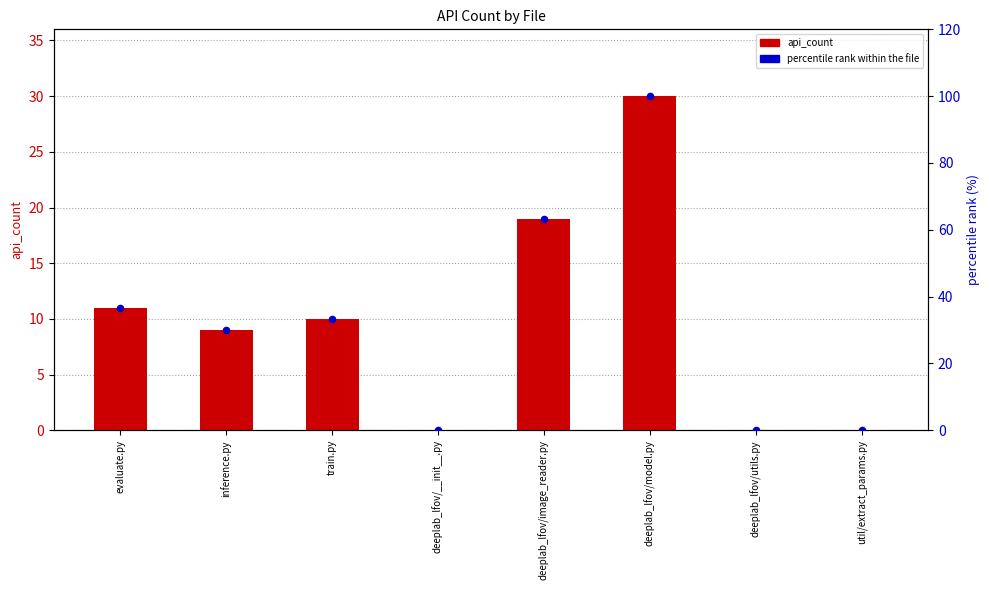

Which series reaches the minimum Y coordinate?

api_count